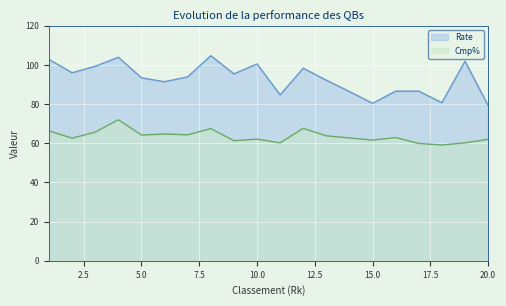

How many data points does each series have?

20